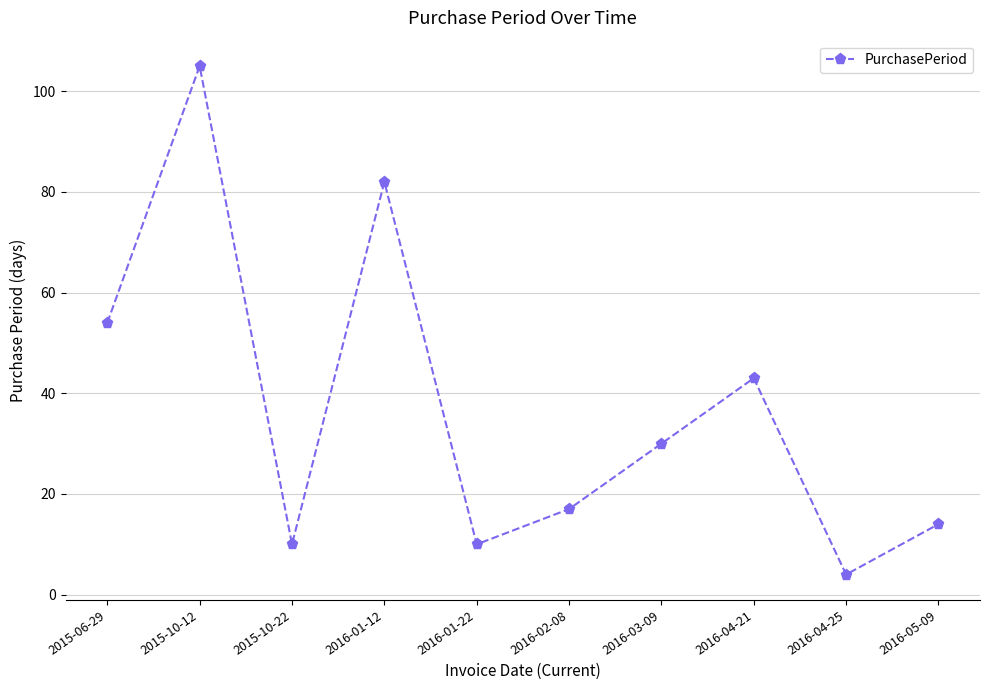

Which category has the highest value across all series?

2015-10-12